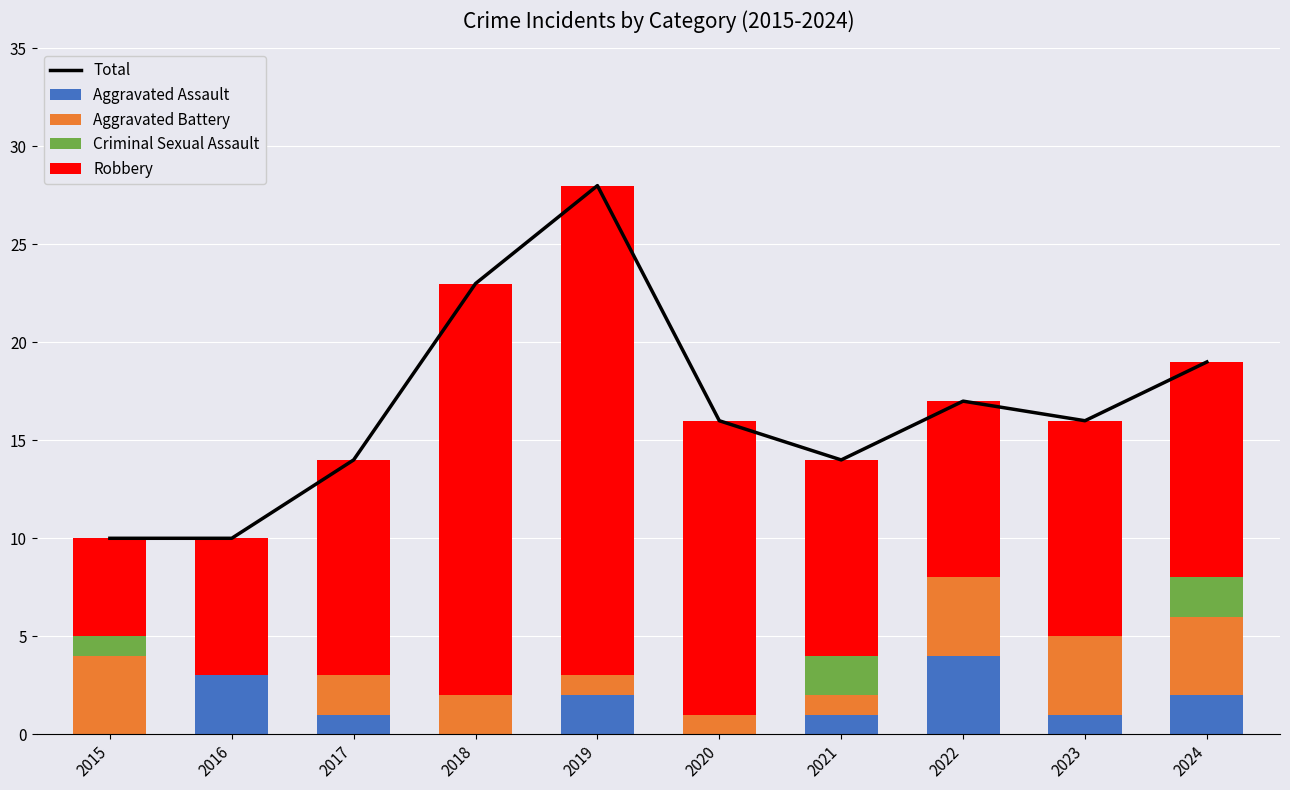

Is it true that Criminal Sexual Assault equals 1 at 2023?

False